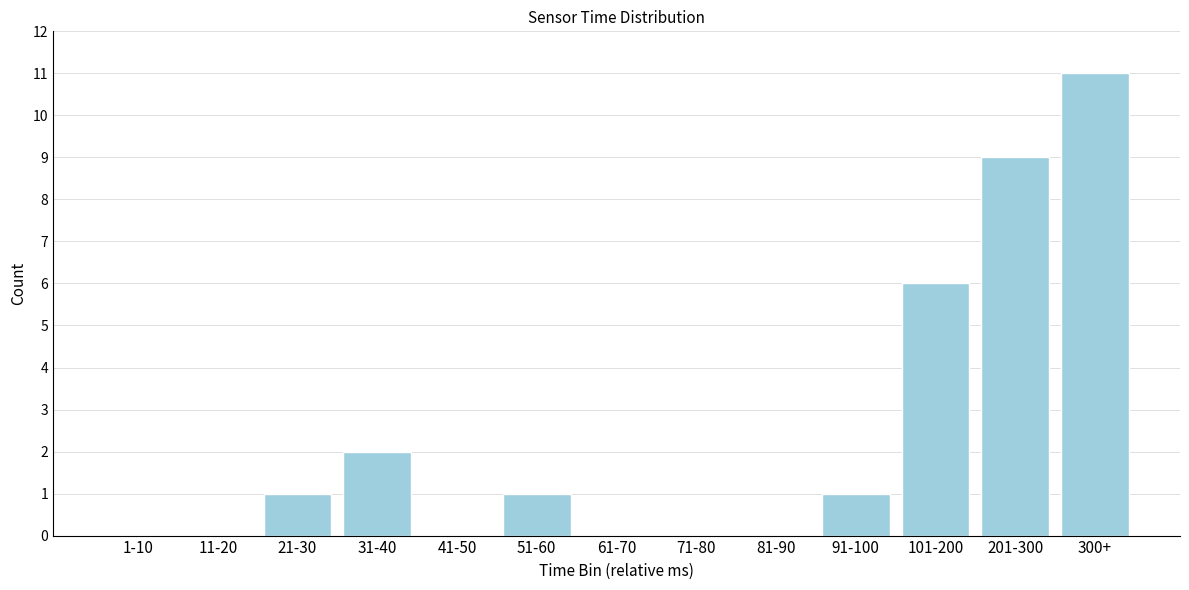

Reading left to right, list all the values displayed in this chart.

1-10=0	11-20=0	21-30=1	31-40=2	41-50=0	51-60=1	61-70=0	71-80=0	81-90=0	91-100=1	101-200=6	201-300=9	300+=11